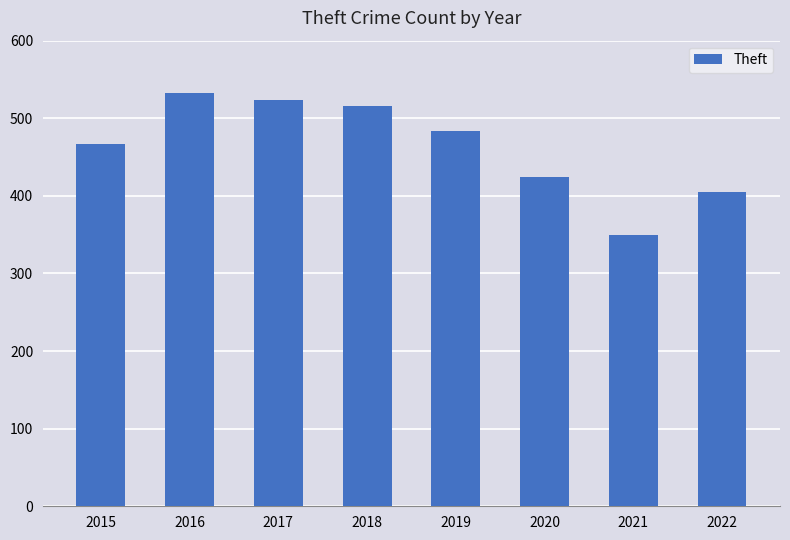

The chart shows a value of 651 at 2022. True or false?

False